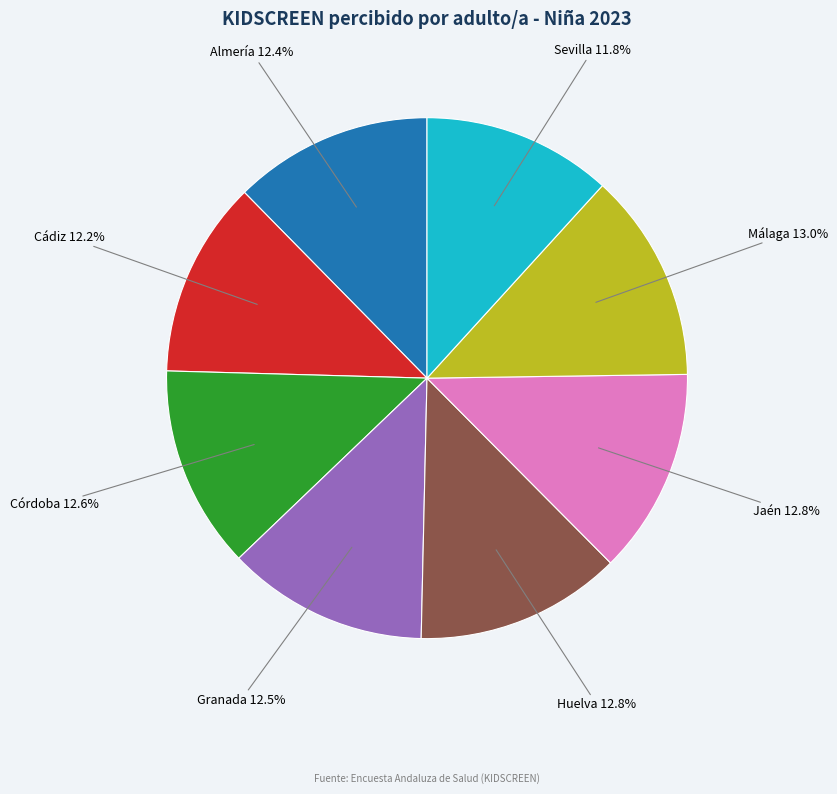

Approximately how many times larger is the value at Málaga compared to Córdoba?

1.0